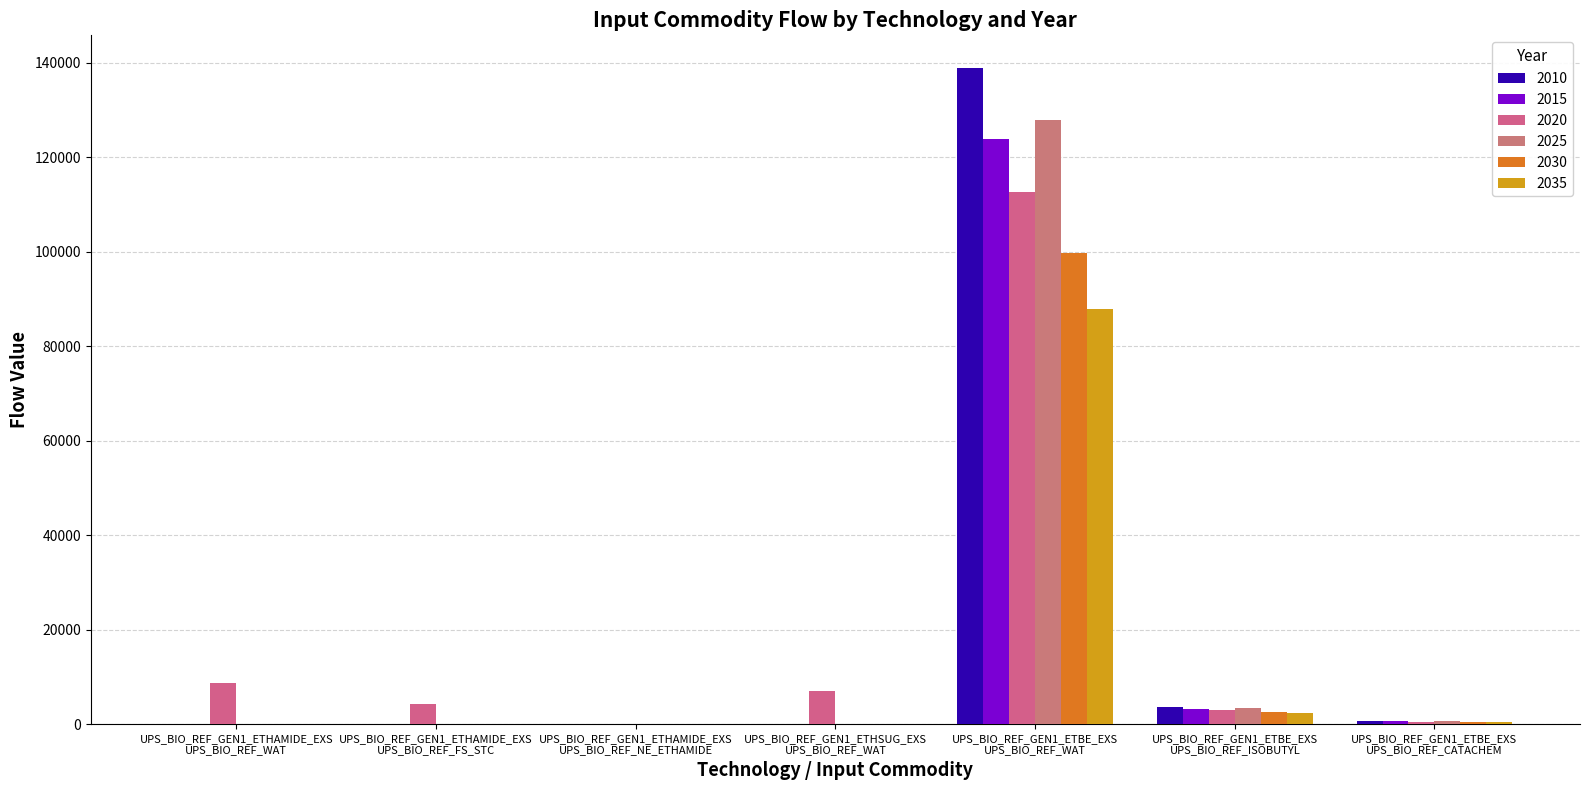

At which category is the sum across all series the highest?

UPS_BIO_REF_GEN1_ETBE_EXS
UPS_BIO_REF_WAT